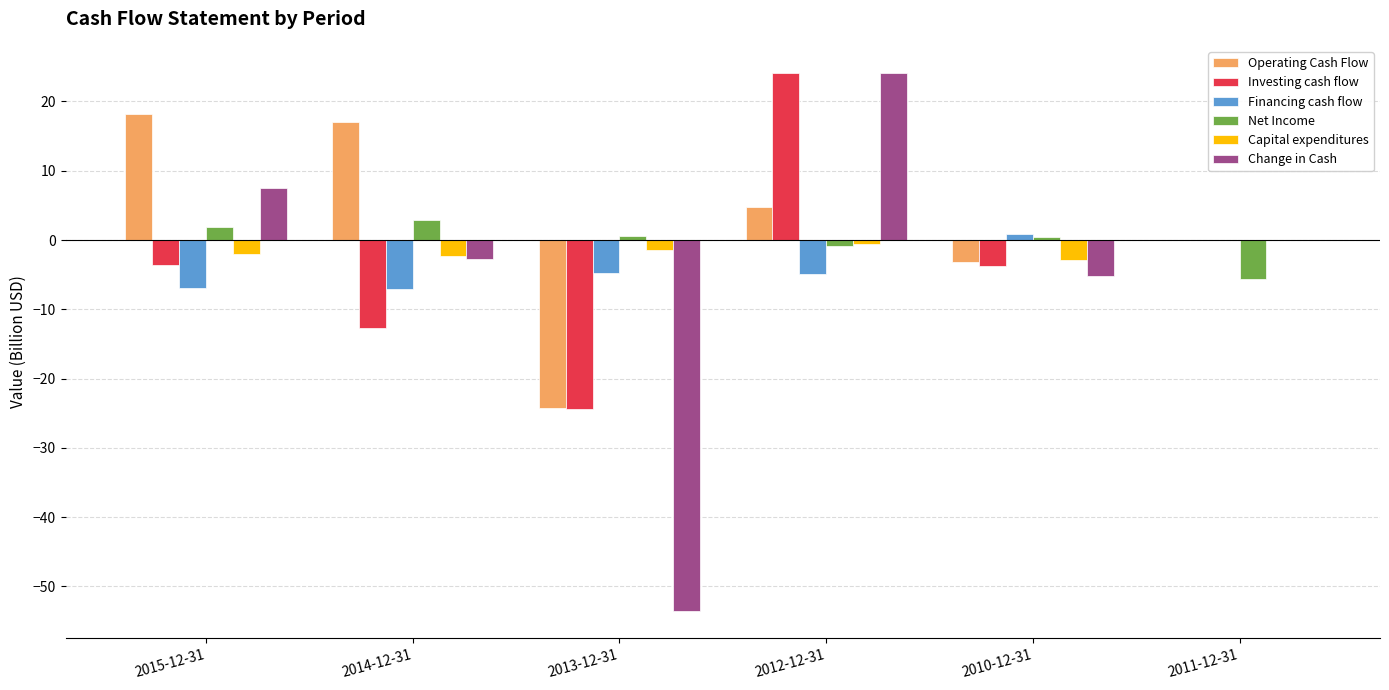

True or false: Financing cash flow has a value of -3.7 at 2014-12-31.

False